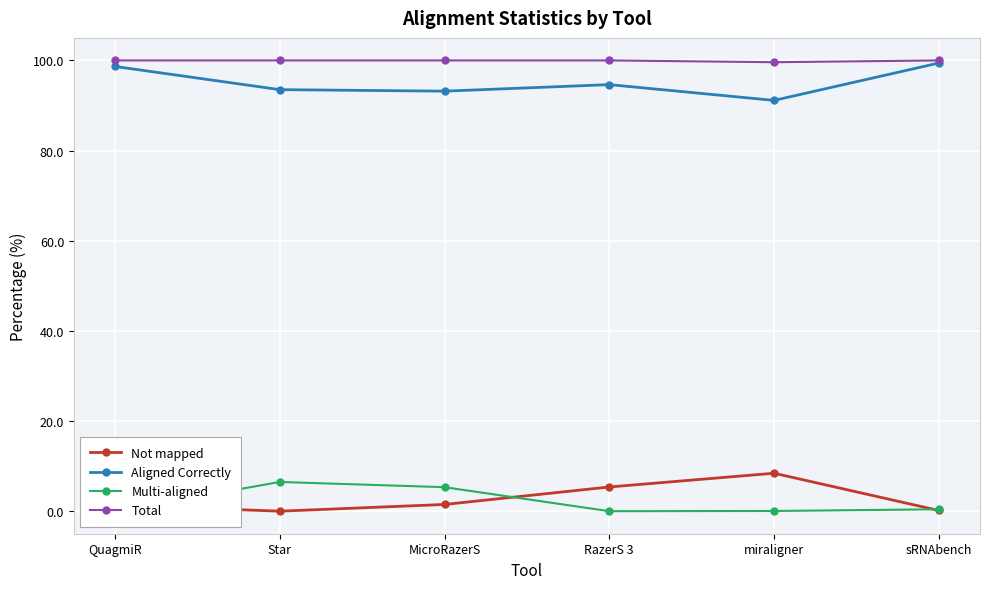

What value does the Aligned Correctly series have at MicroRazerS?

93.2